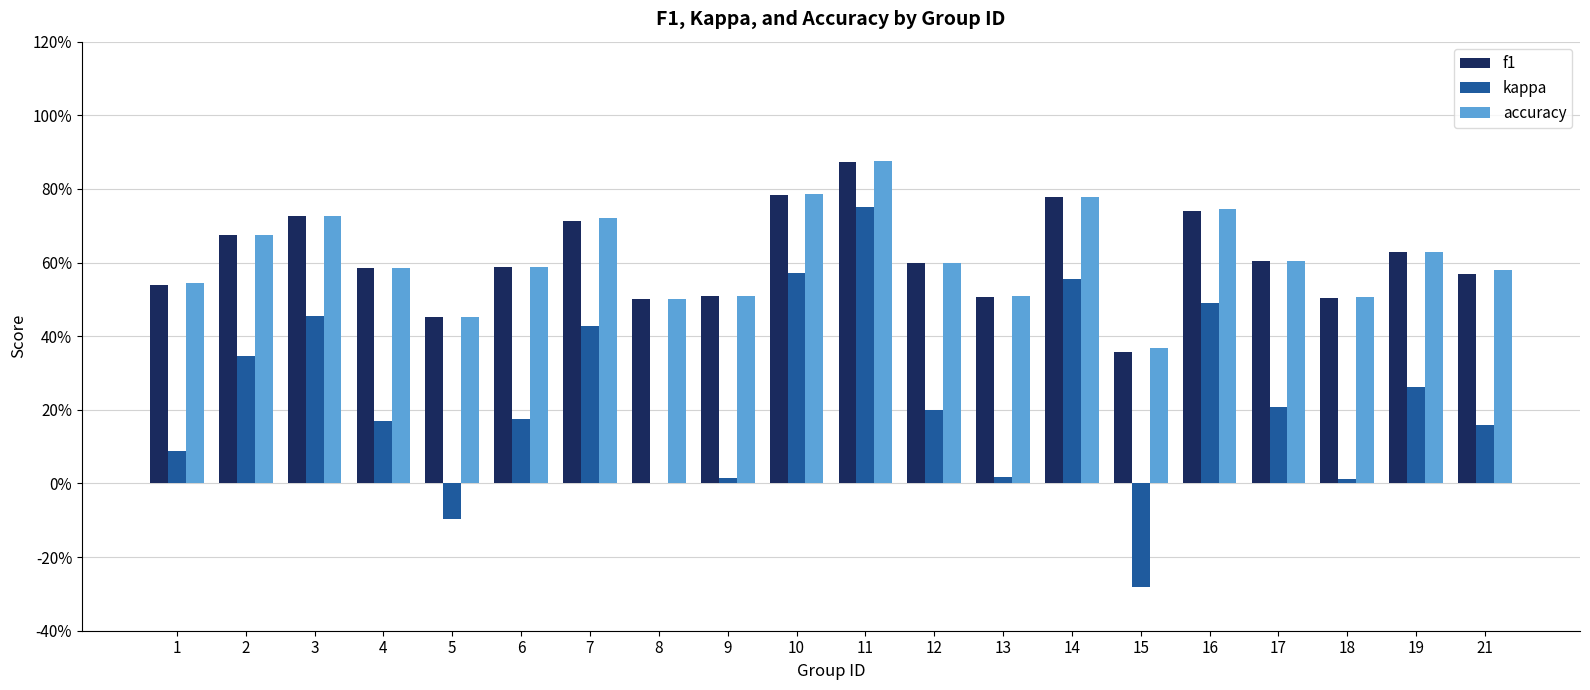

List the series in order of their peak value, lowest first.

kappa, f1, accuracy